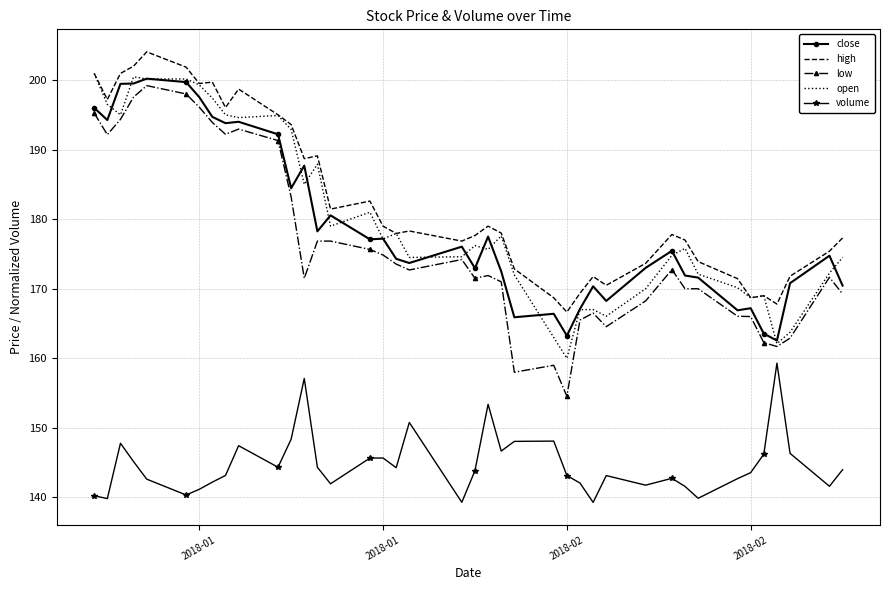

What is the maximum value for volume?

159.3